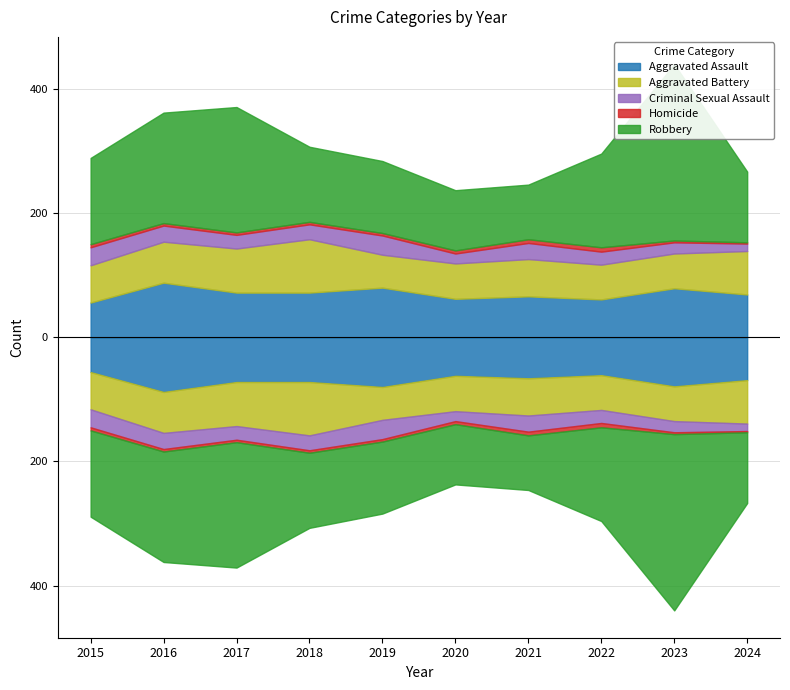

True or false: Aggravated Assault has a value of 18 at 2023.

False